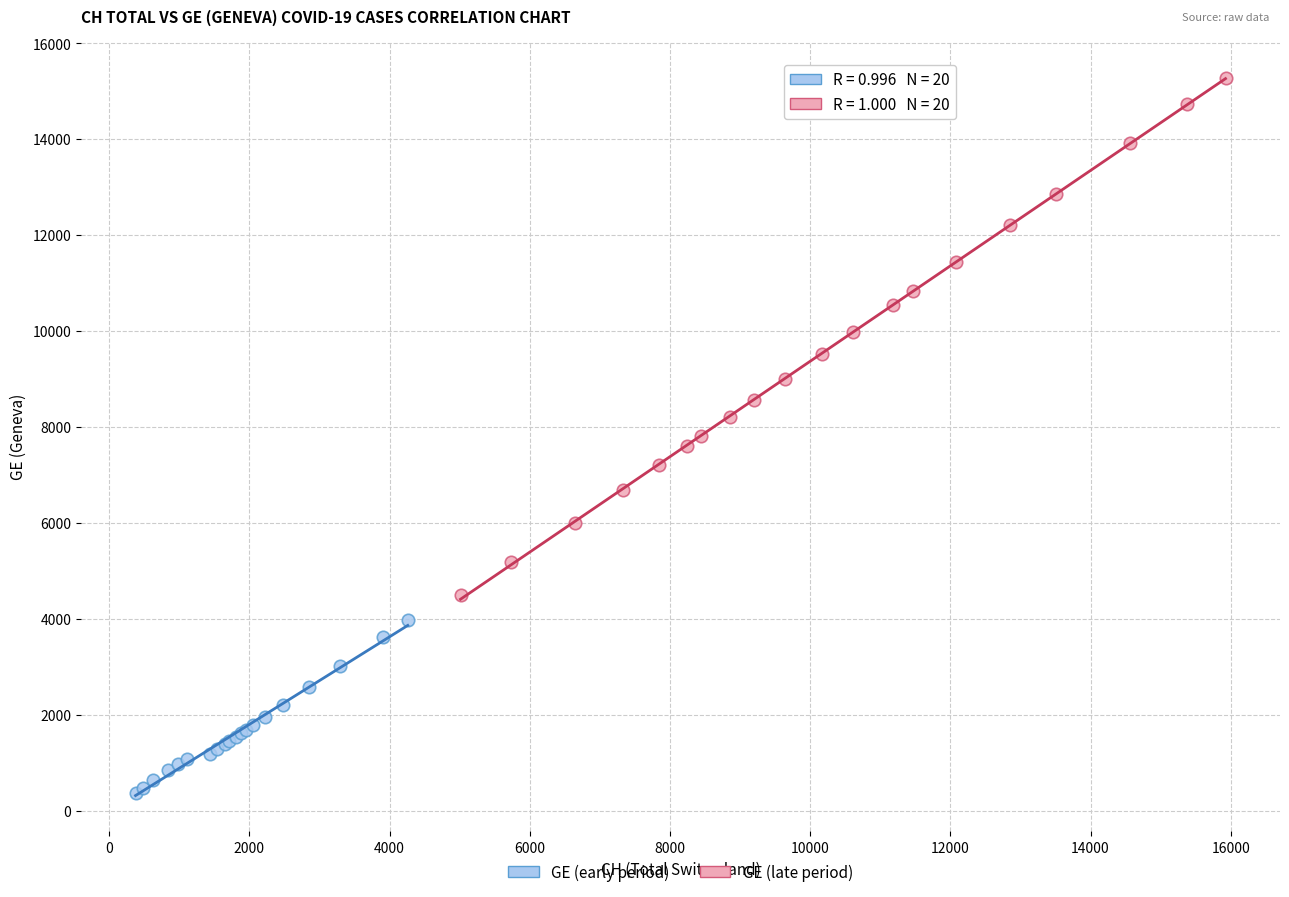

Which series has the largest Y range (max minus min)?

GE (late period)